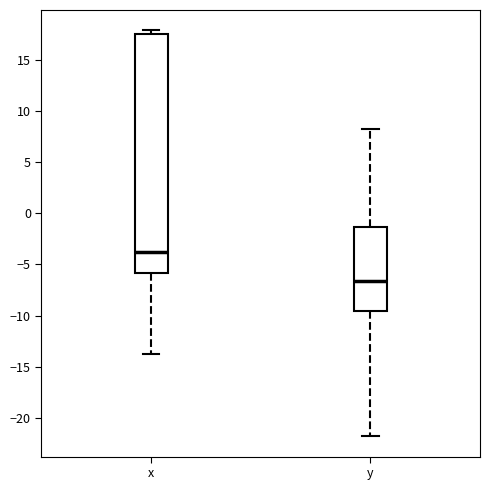

Reading left to right, transcribe this box plot: for each box, give where its median line is, the range the box spans, and where its two whiskers end, as read against the y-axis. The values are not printed on the chart, so give them approximately, as read against the axis.

x: median -3.5, box -6.0 to 17.5, whiskers -14.0 to 18.0
y: median -6.5, box -9.5 to -1.5, whiskers -22.0 to 8.0